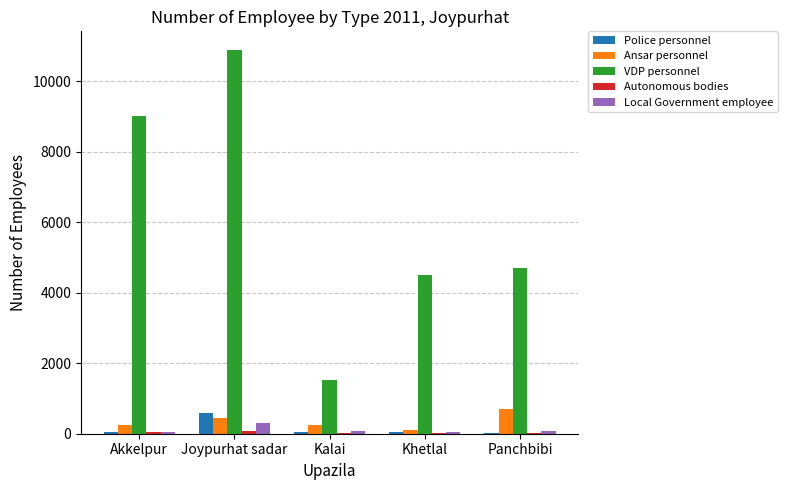

Are the bars grouped side by side (vs. stacked)?

Yes